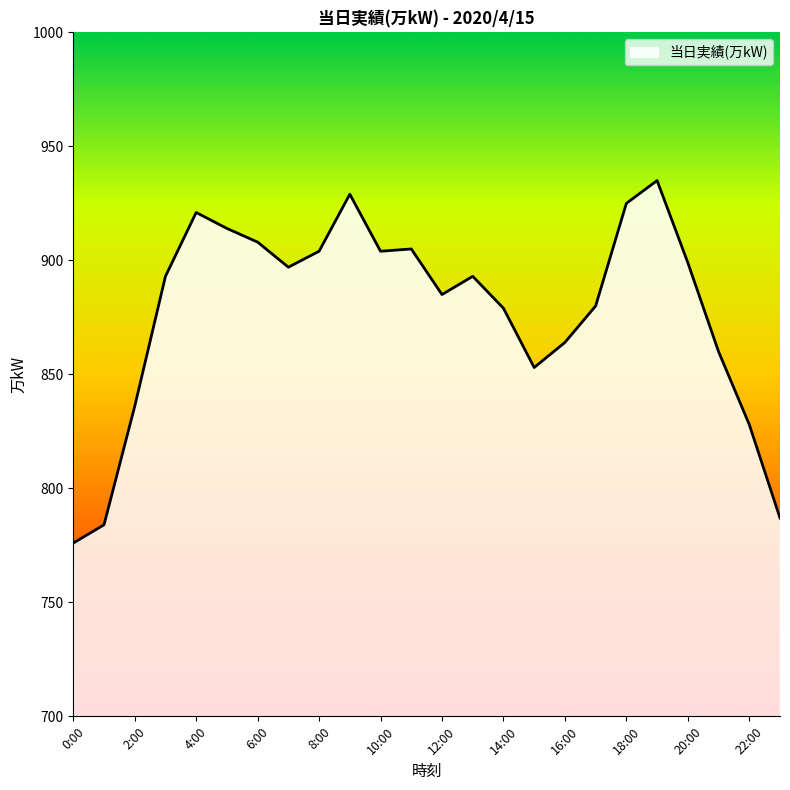

What is the minimum value shown in the chart?

776